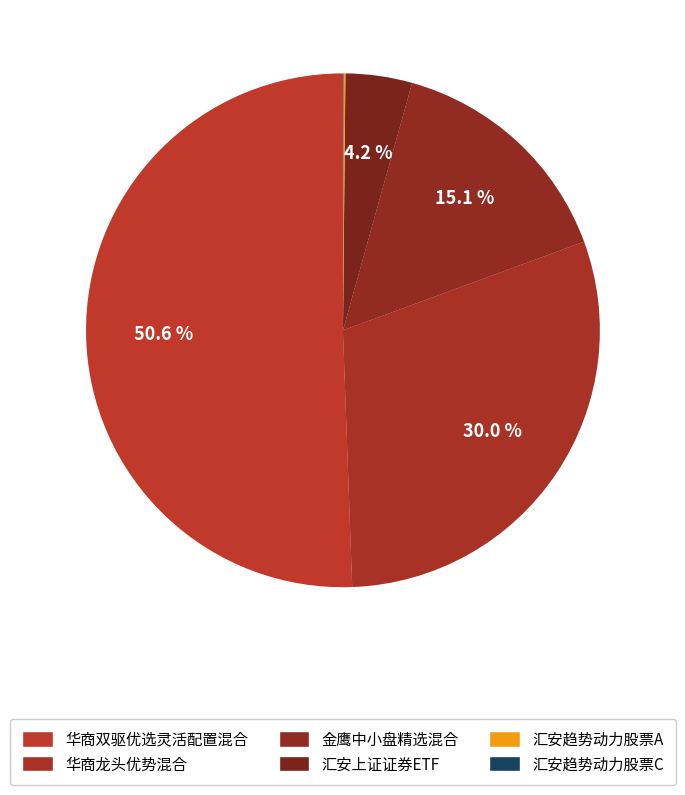

To the nearest percent, what is the average slice percentage?

17%